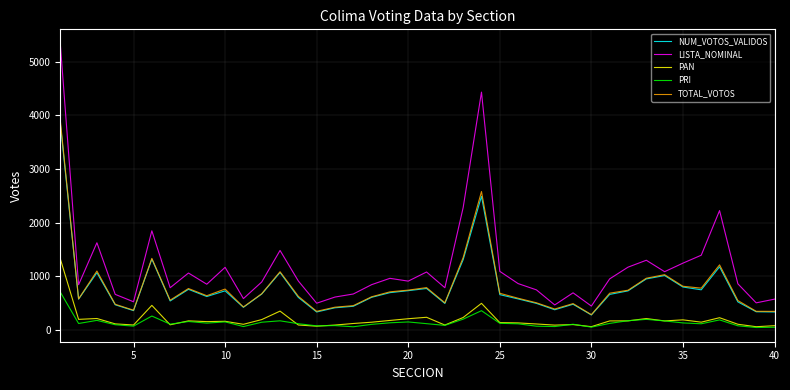

What is the minimum value for PRI?

45